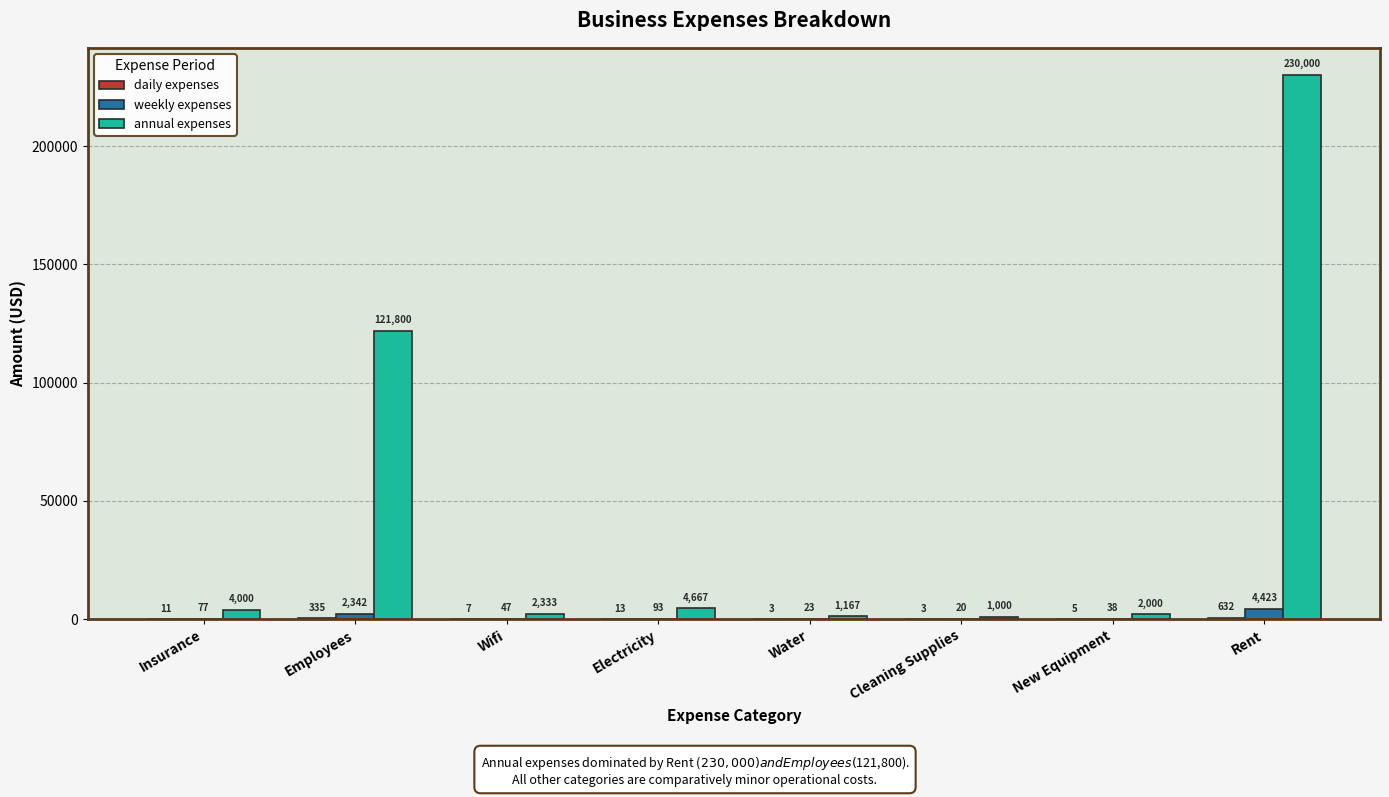

How many groups of bars are there?

8